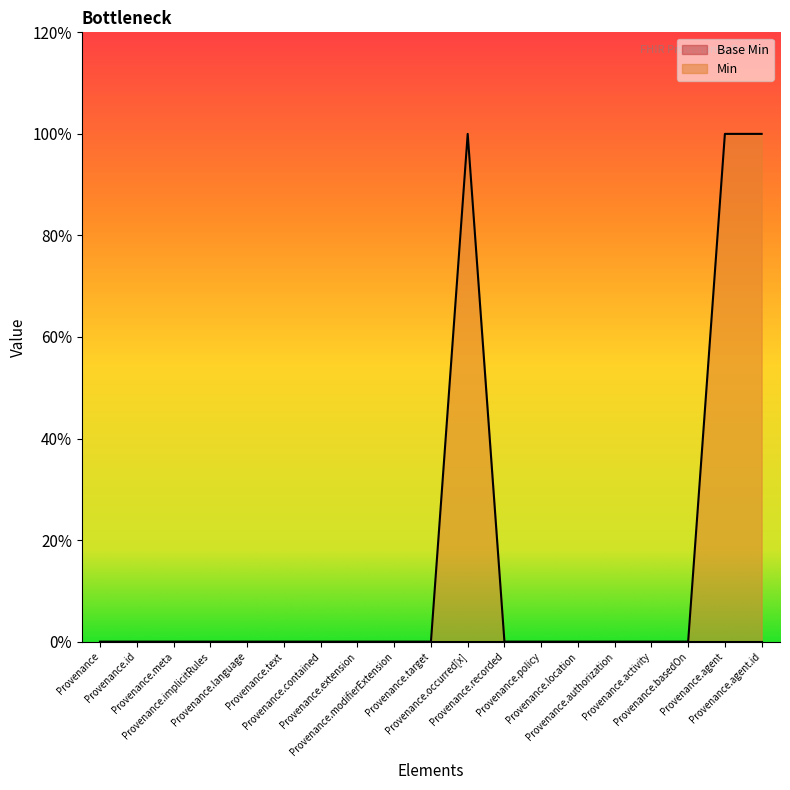

The value at Provenance.language is -1. True or false?

False